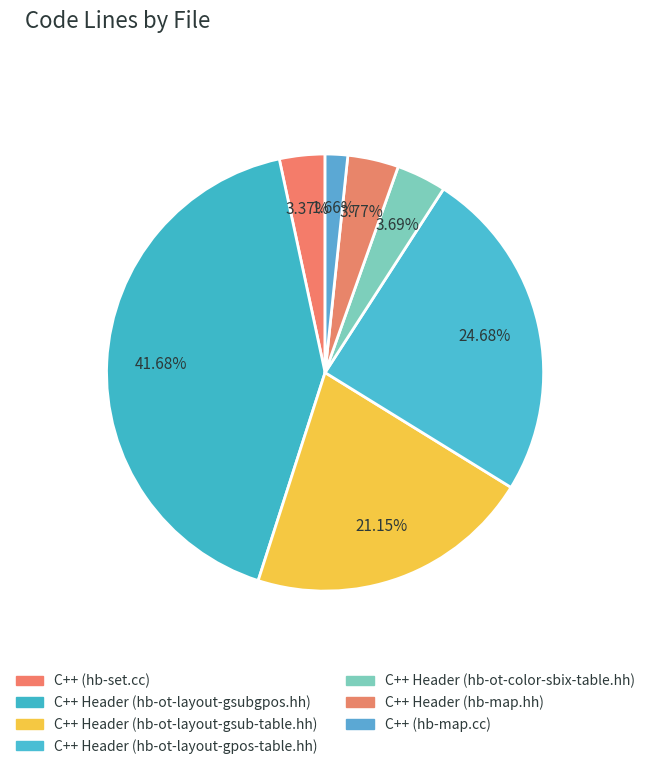

What is the change in value from C++ Header (hb-ot-layout-gpos-table.hh) to C++ Header (hb-ot-color-sbix-table.hh)?

-1098